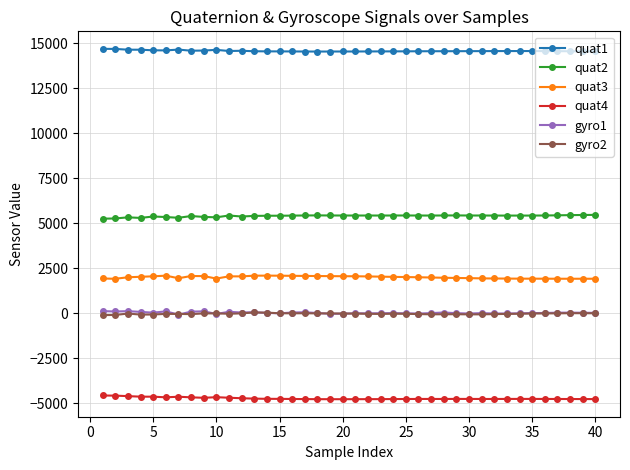

True or false: quat2 and quat1 cross at least once.

False